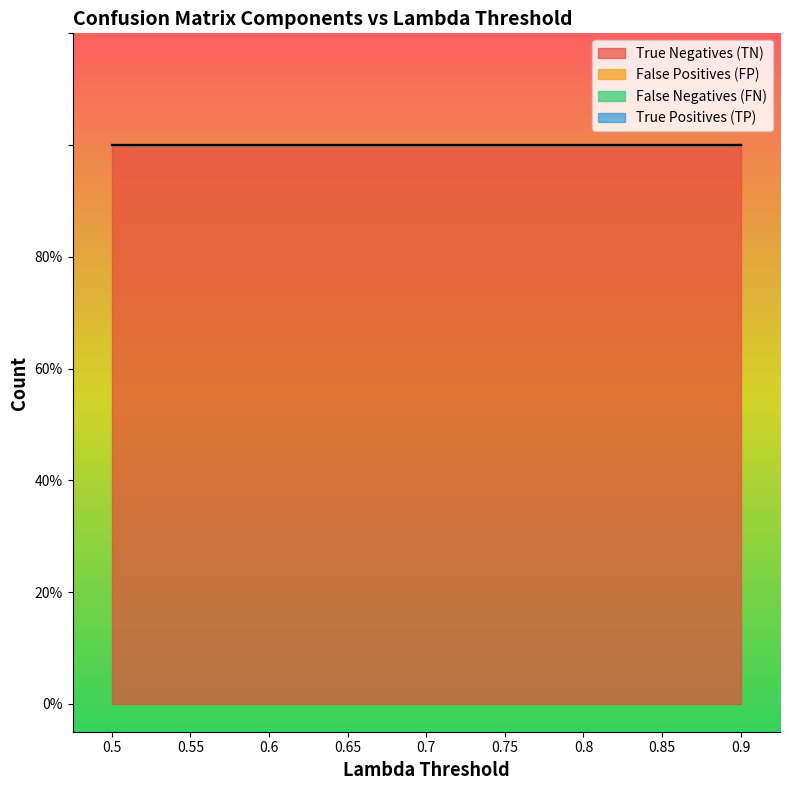

True or false: False Negatives (FN) has a value of 0 at 0.75.

True